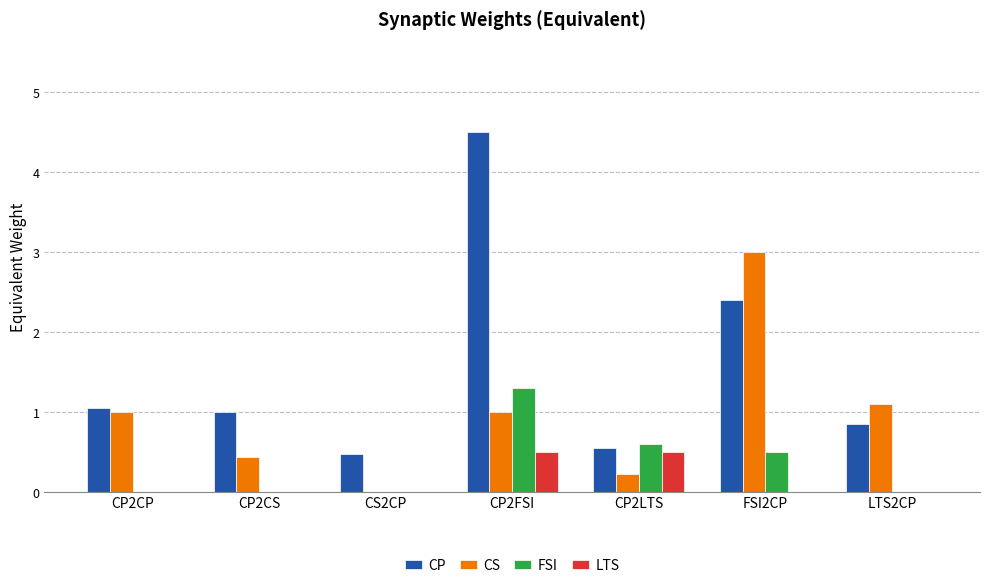

Which series changed the most between CP2CS and FSI2CP?

CS